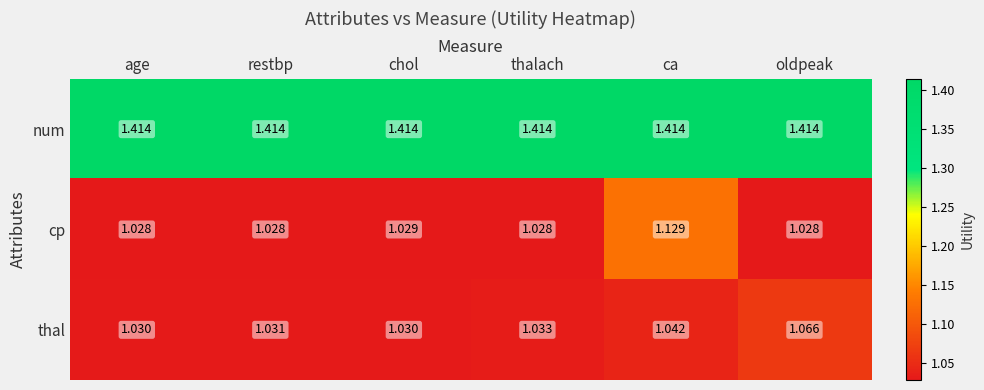

How many series are shown in this chart?

3